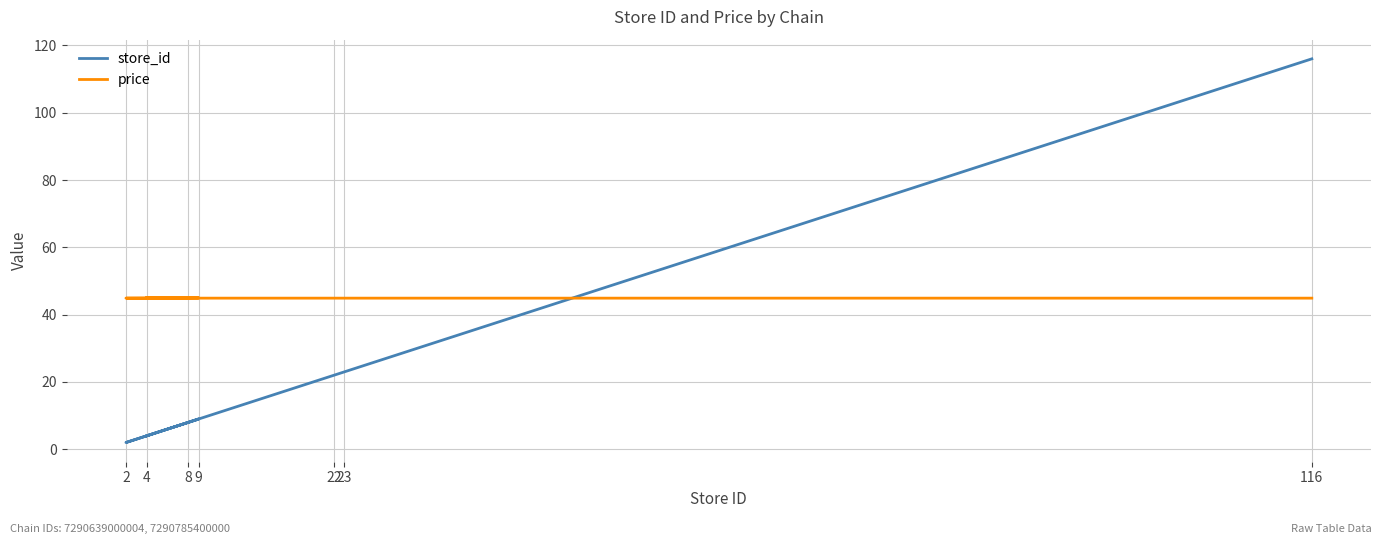

True or false: store_id has a value of 14.5 at 9.

False